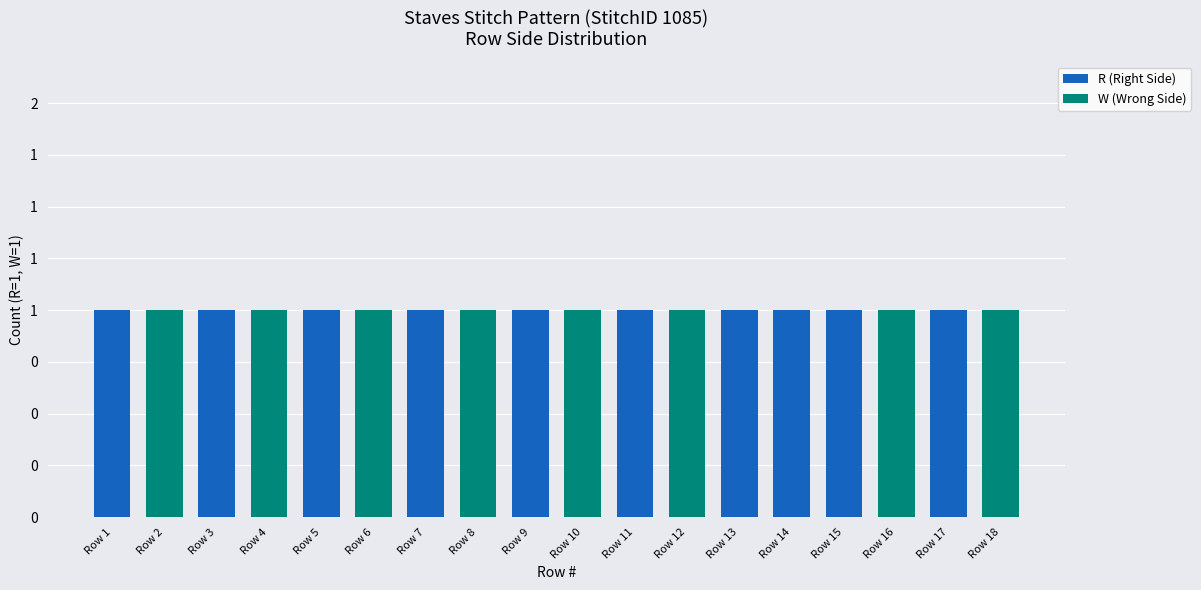

What are all the series names shown in the legend?

R (Right Side), W (Wrong Side)